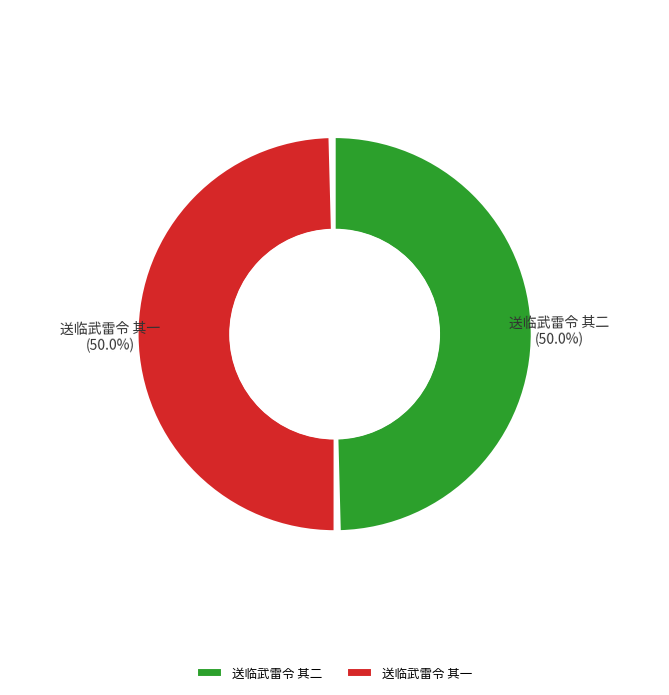

What percentage is the 送临武雷令 其一 slice, to the nearest percent?

50%